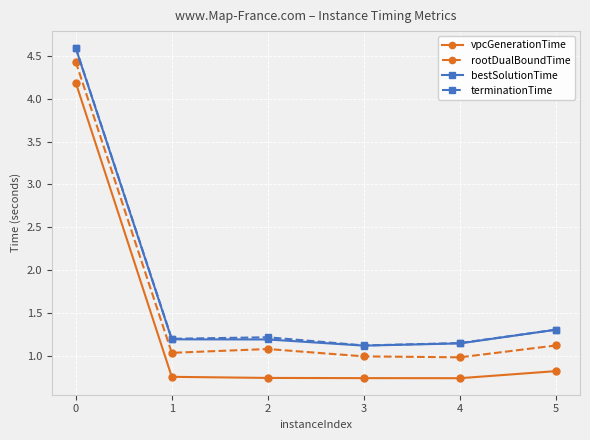

True or false: rootDualBoundTime has more than 1 interior local peaks.

False